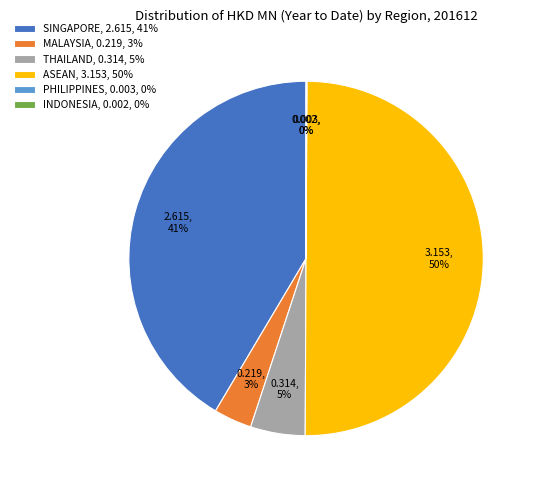

Does MALAYSIA, 0.219, 3% represent more than half of the total?

No